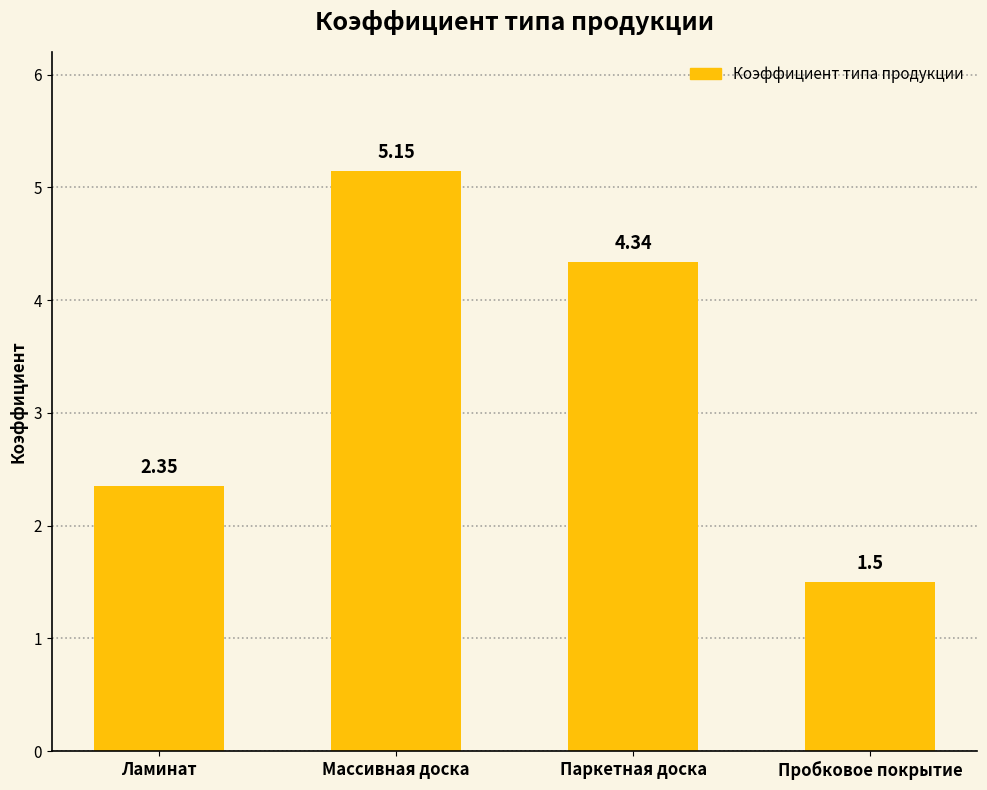

What is the difference between the second highest and second lowest values?

2.0